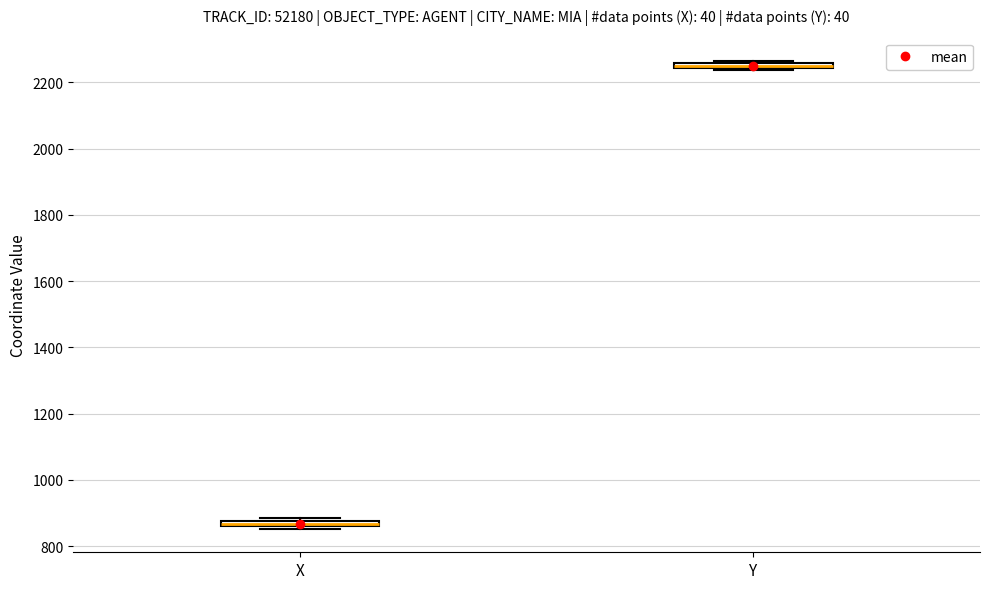

Where is the upper edge of the box for X on the y-axis? The values are not printed on the chart, so give them approximately, as read against the axis.

880